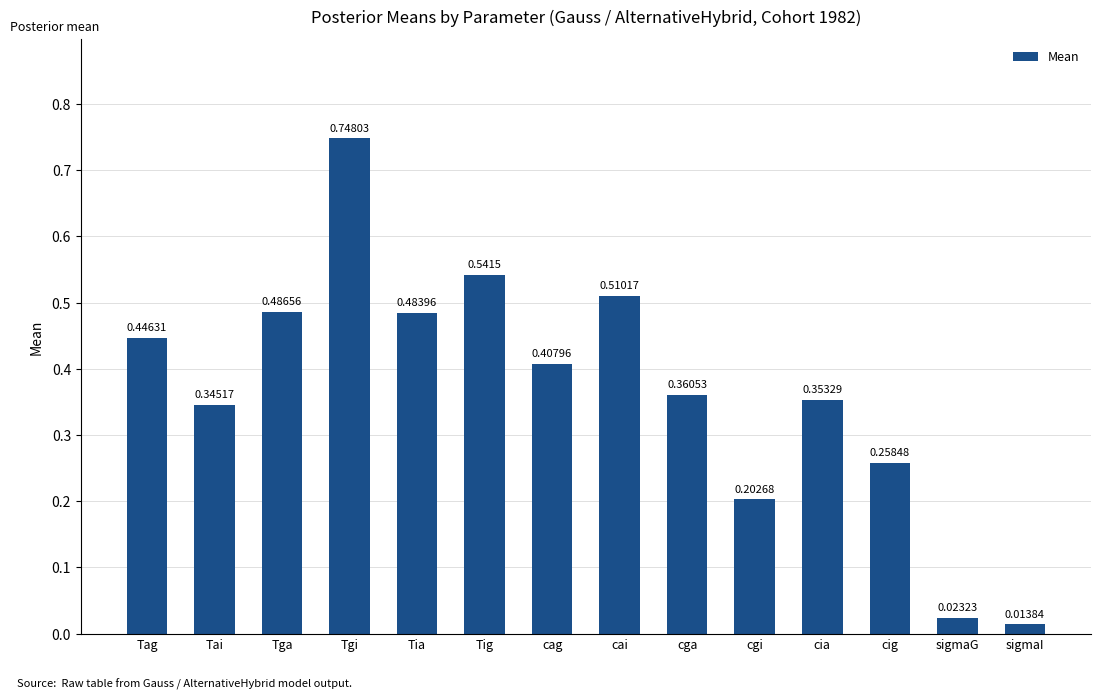

Does the chart contain any negative values?

No